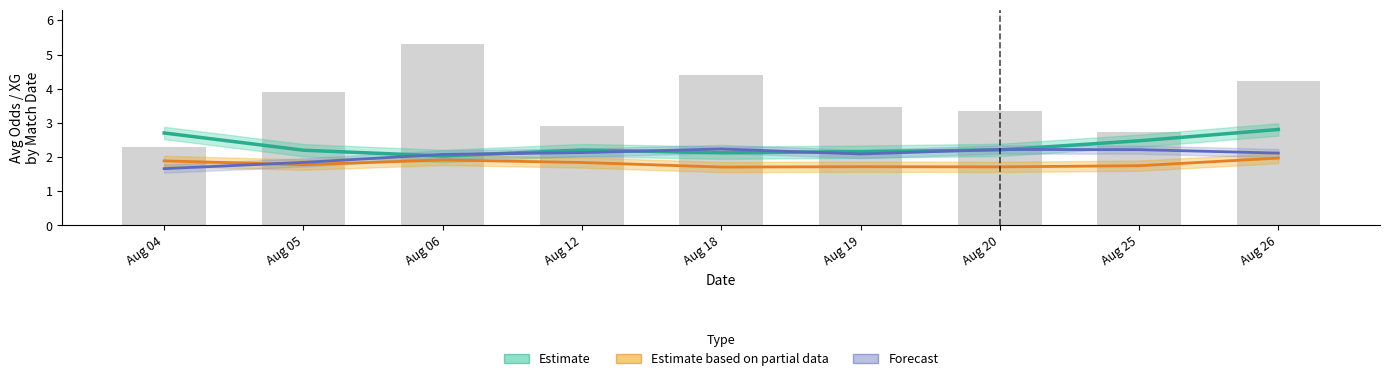

What is the highest value of the Forecast (XG_Home_Pre) series?

2.2